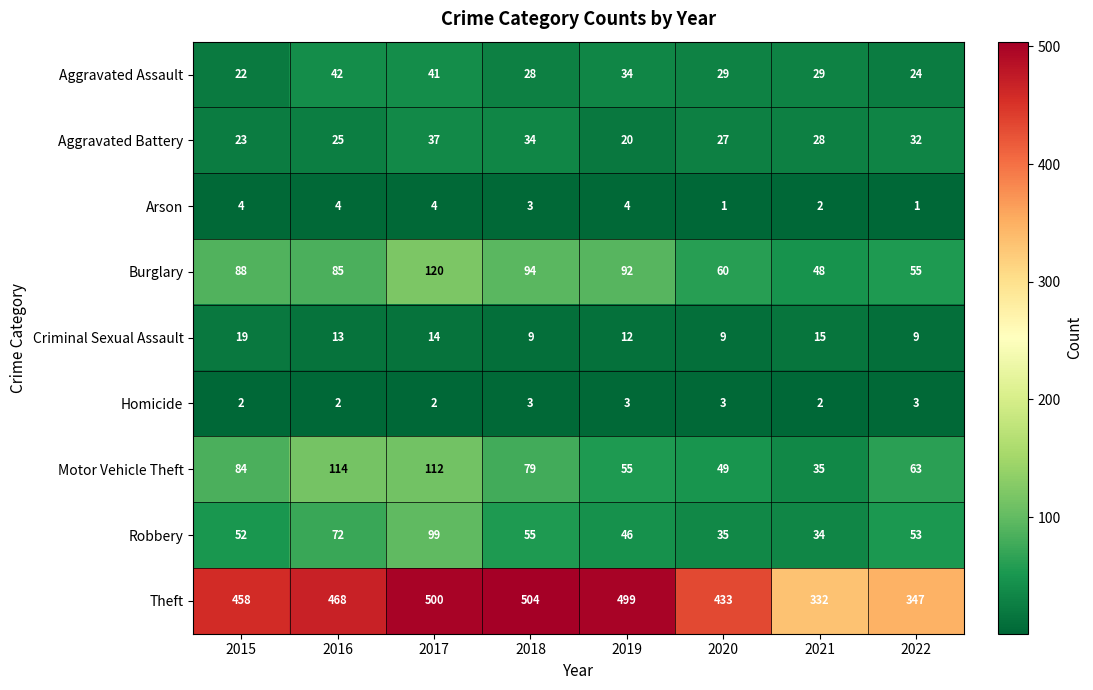

The value of Arson at 2022 is 2. True or false?

False